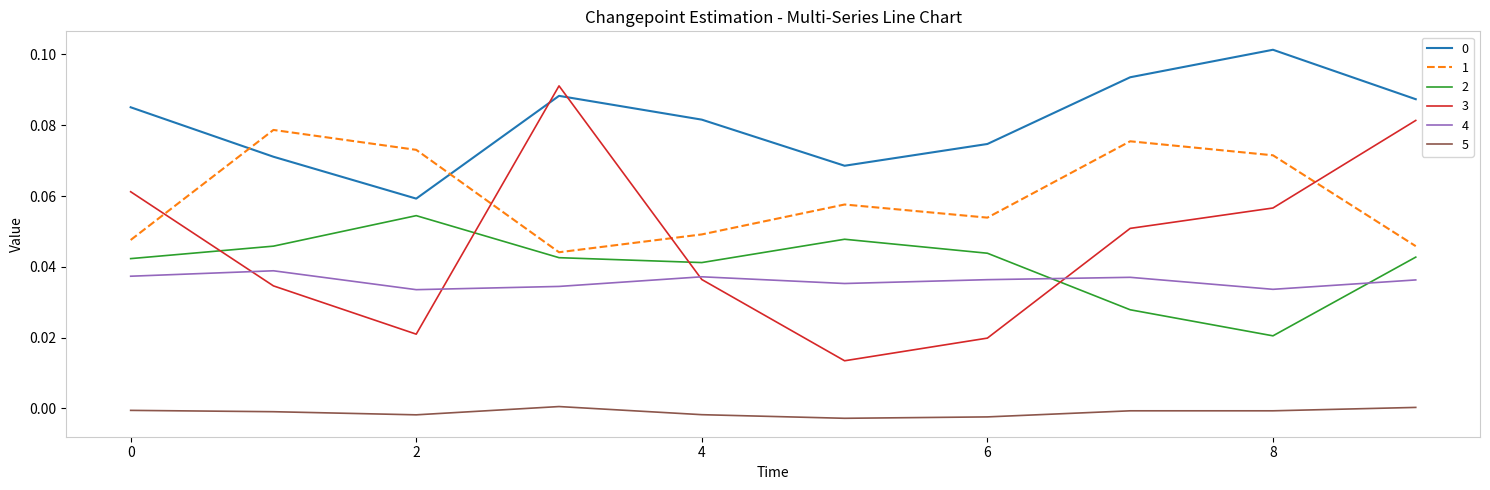

True or false: 1 and 0 intersect in this chart.

True